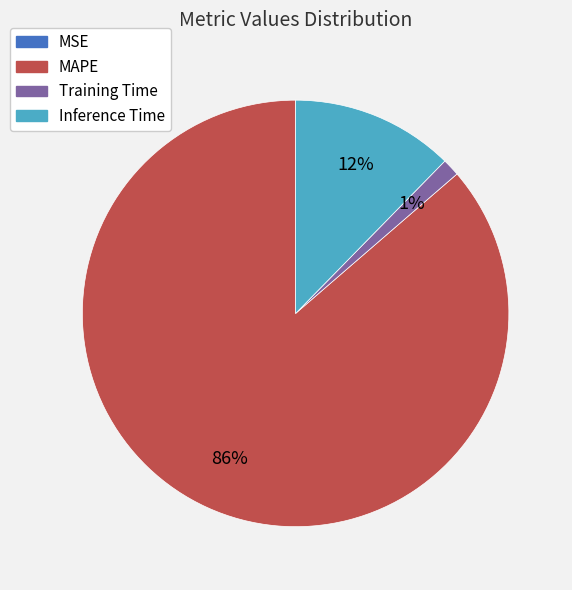

To the nearest percent, what is the average slice percentage?

25%